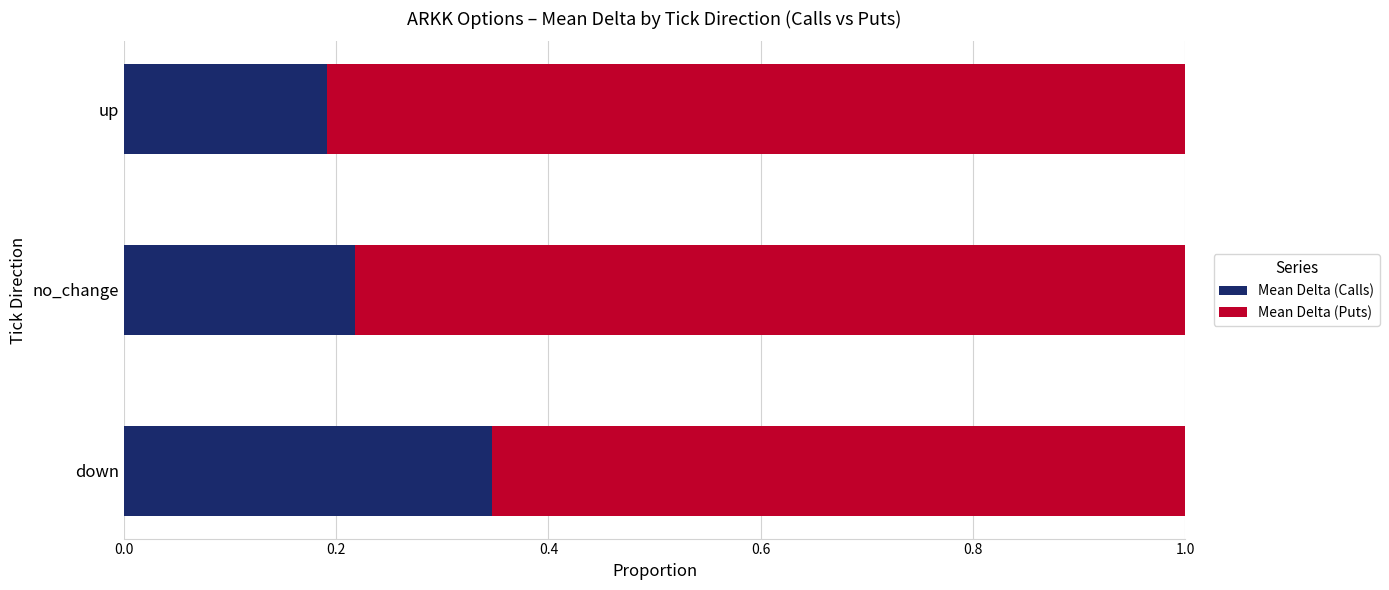

What is the total value across all series at no_change?

1.0